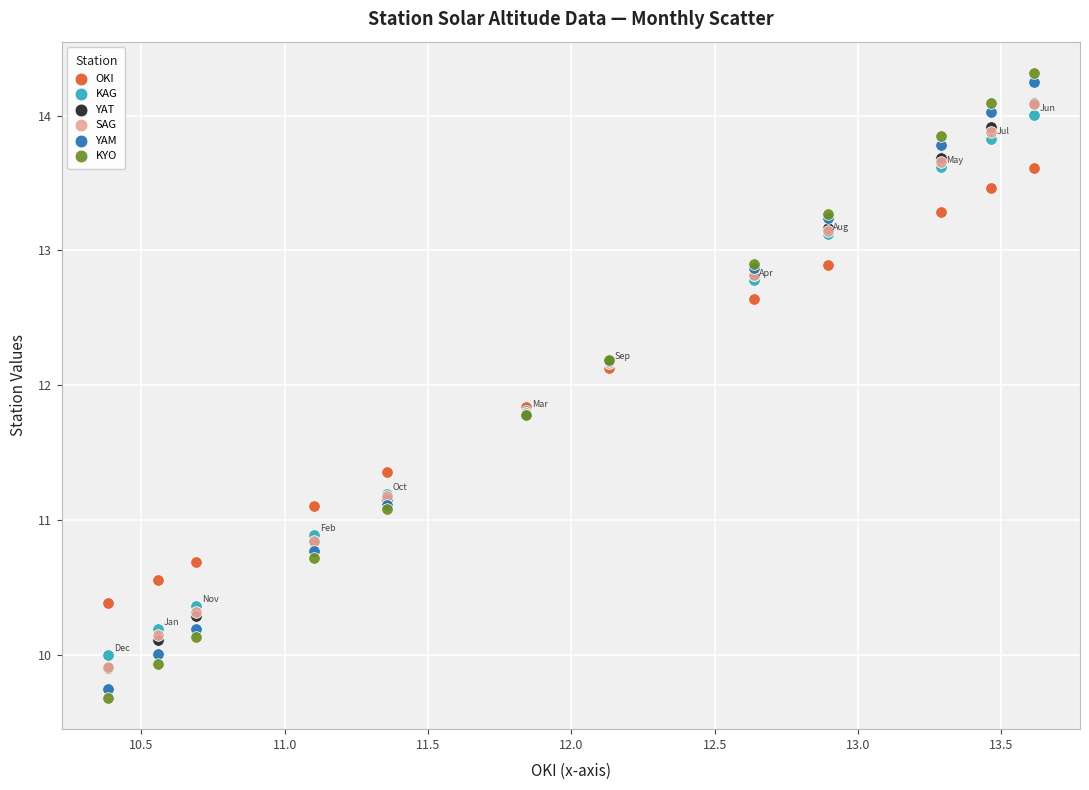

Which series has the widest spread of Y values?

KYO